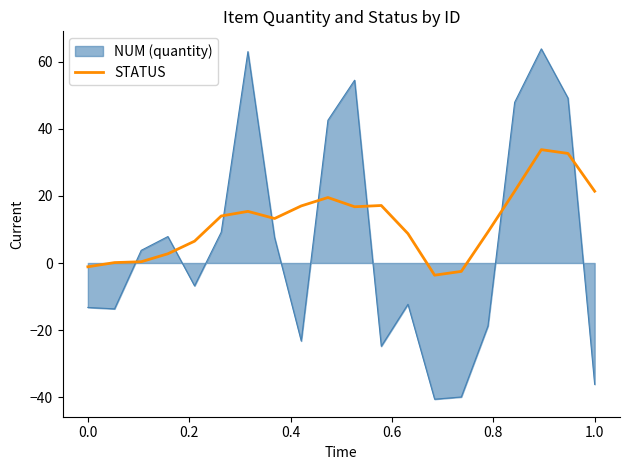

Rank the series by their maximum value, from highest to lowest.

NUM (quantity), STATUS